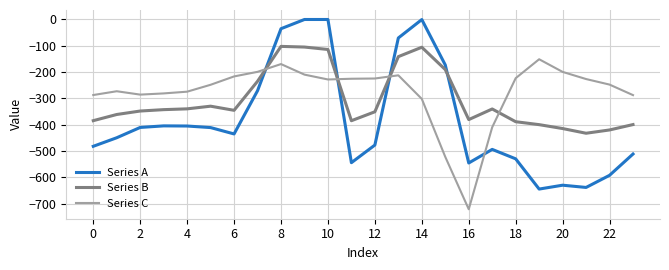

Which series has the widest spread of values?

Series A